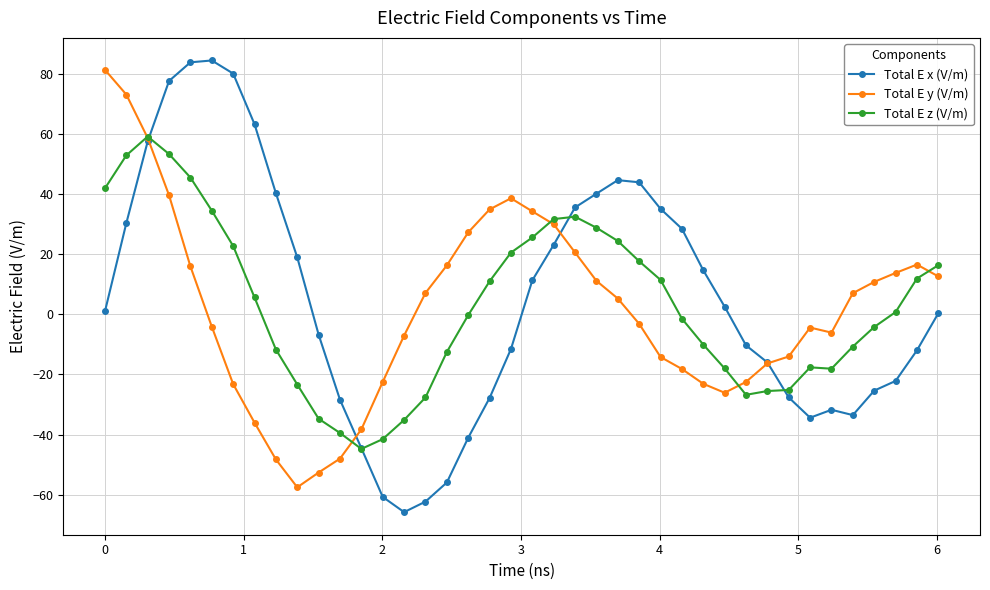

True or false: Total E x (V/m) has more than 0 interior local peaks.

True